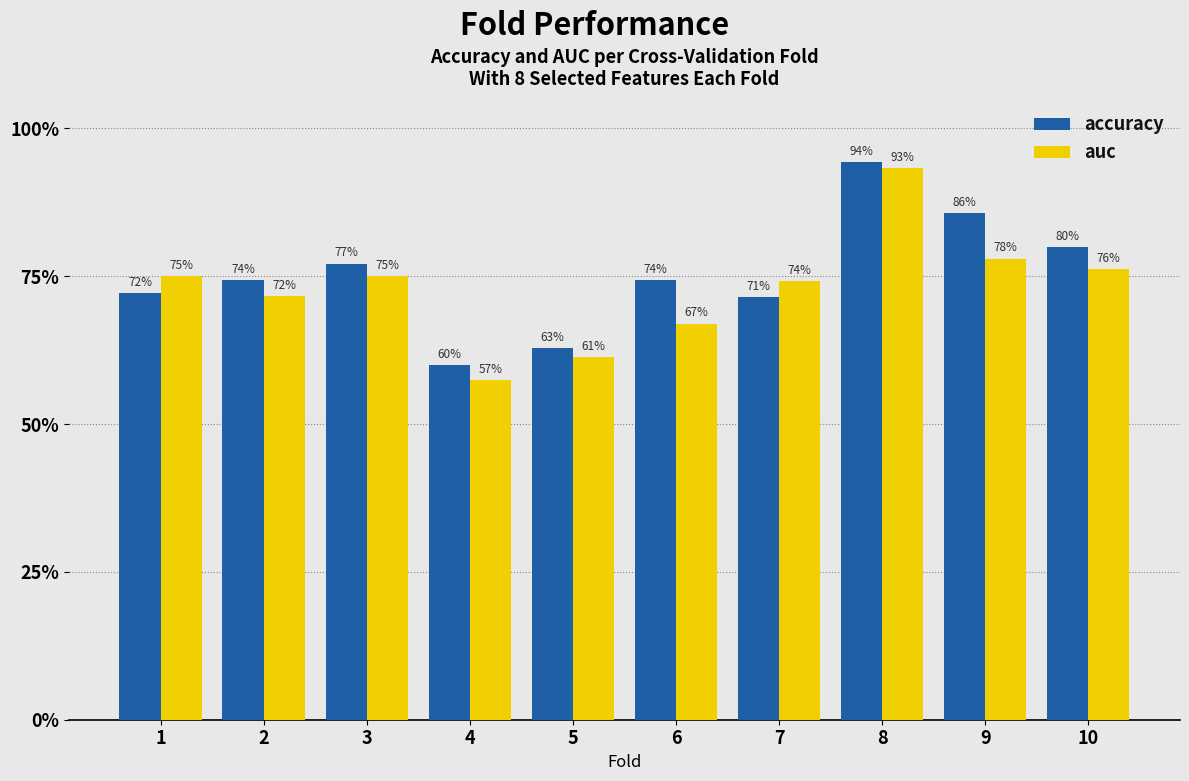

True or false: auc has a value of 0.6 at 5.

True